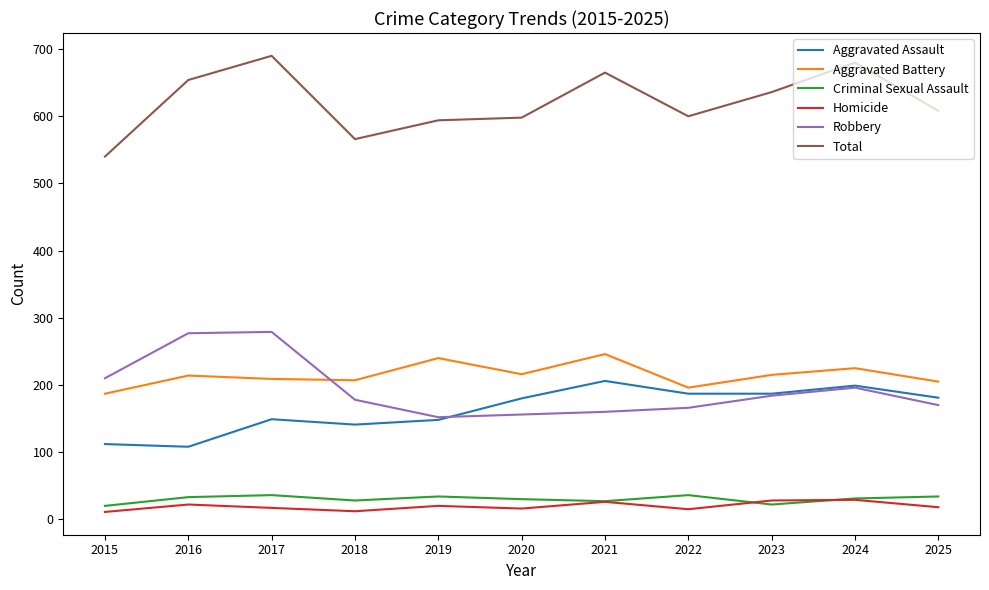

True or false: Aggravated Assault has a value of 149 at 2017.

True